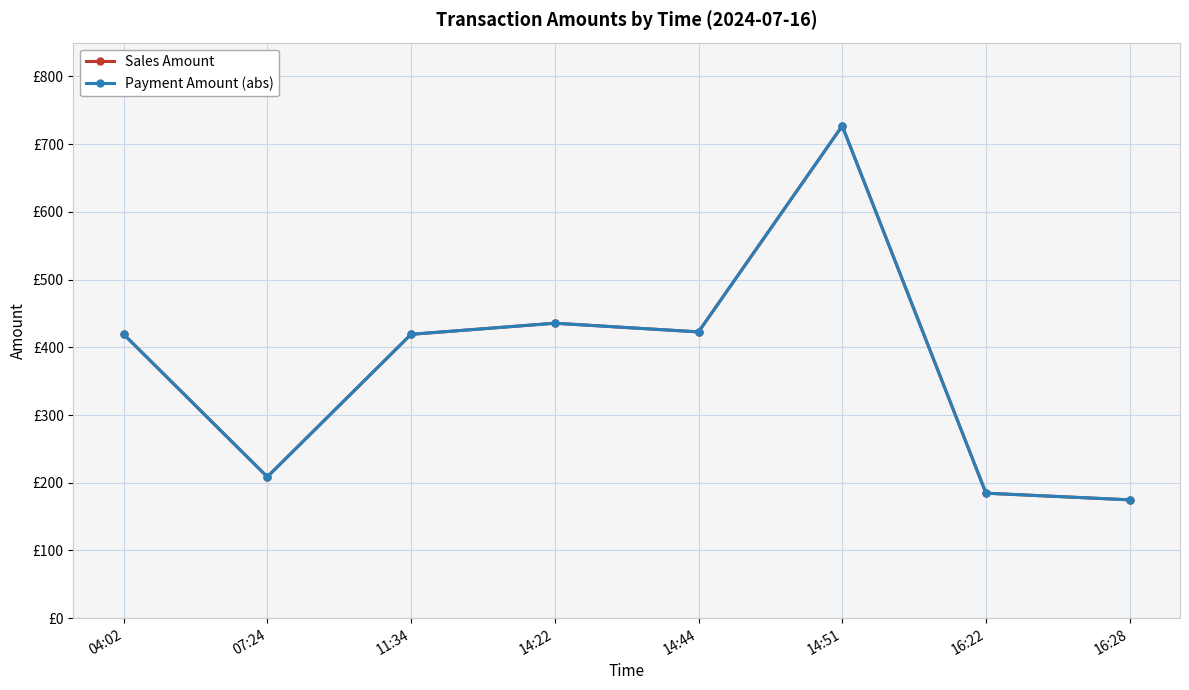

How many data points in Payment Amount (abs) are above 419?

5